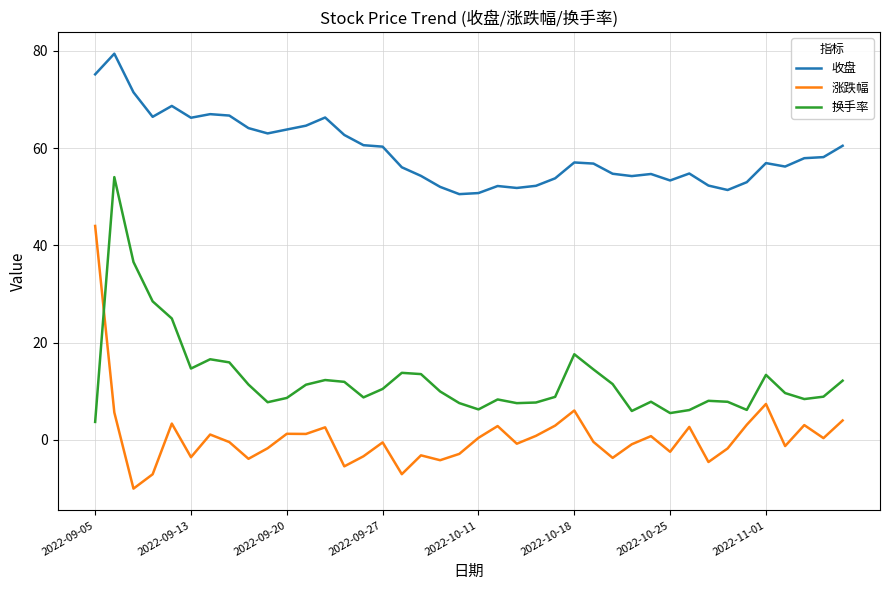

In 换手率, how many points are lower than both neighbors (excluding endpoints)?

9